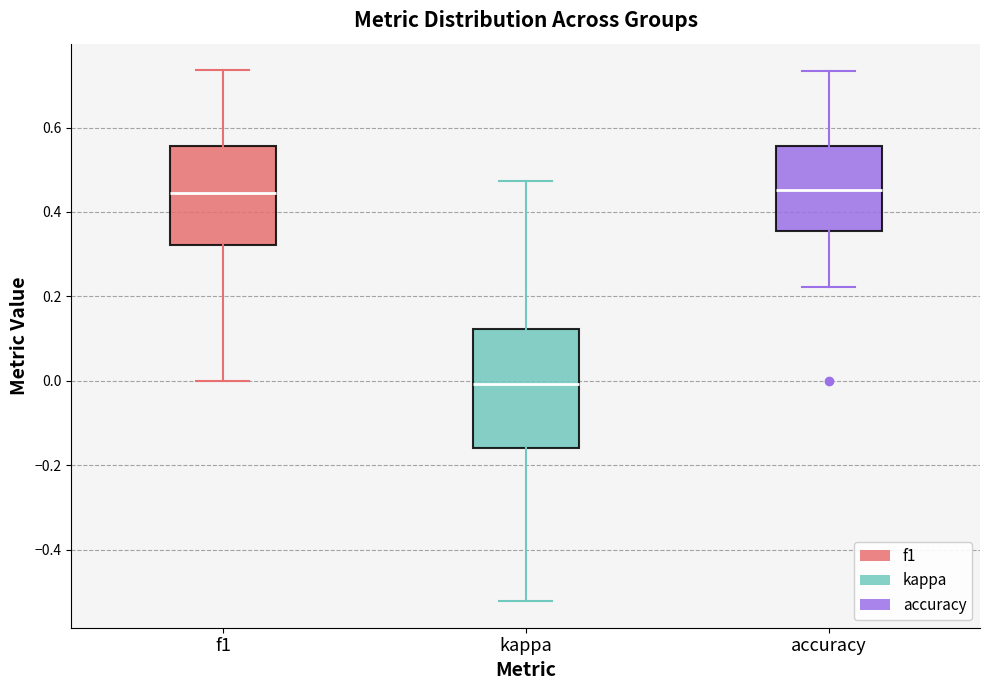

Which box is the tallest, from its lower edge to its upper edge?

kappa